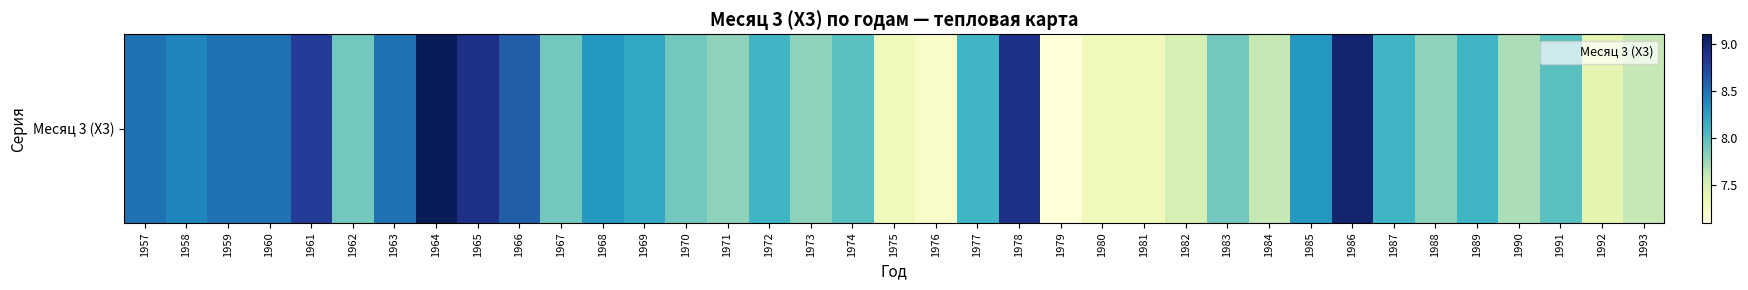

Approximately how many times larger is the value at 1973 compared to 1977?

1.0